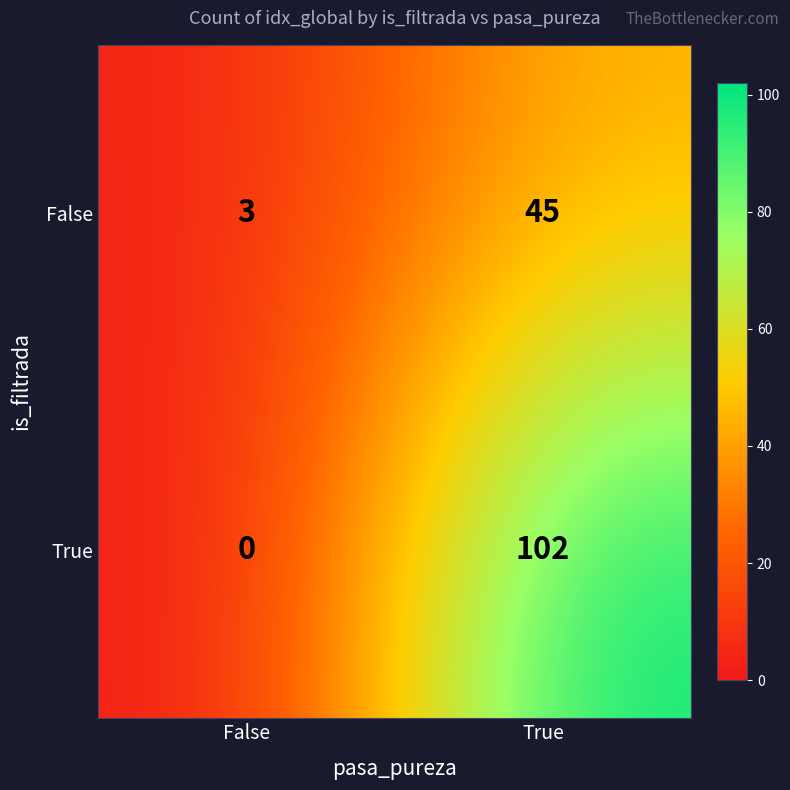

Which series changed the most between False and True?

True